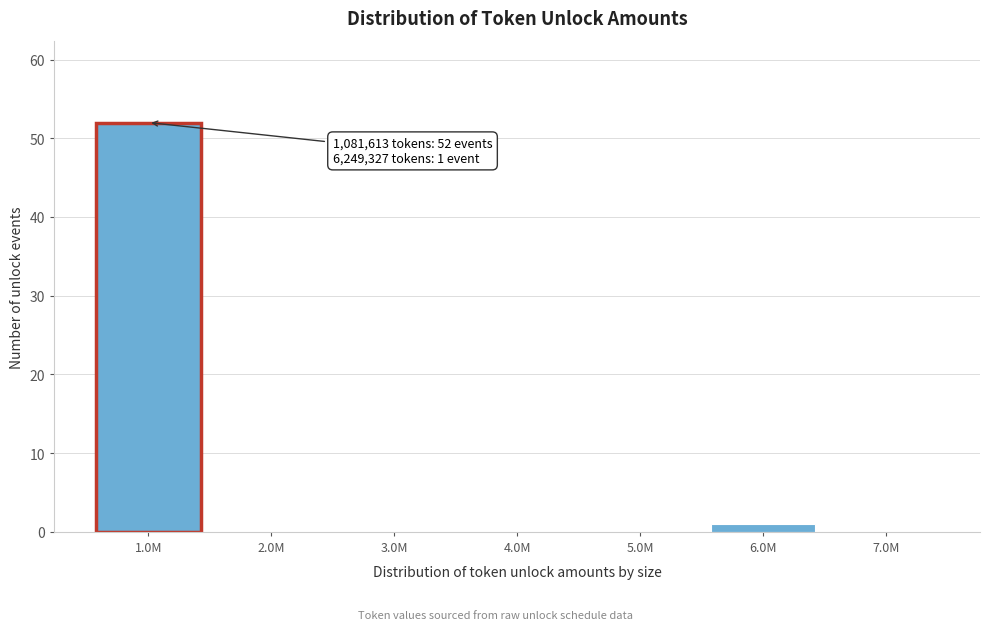

Reading left to right, what are all the values shown in this chart?

1.0M=52	2.0M=0	3.0M=0	4.0M=0	5.0M=0	6.0M=1	7.0M=0